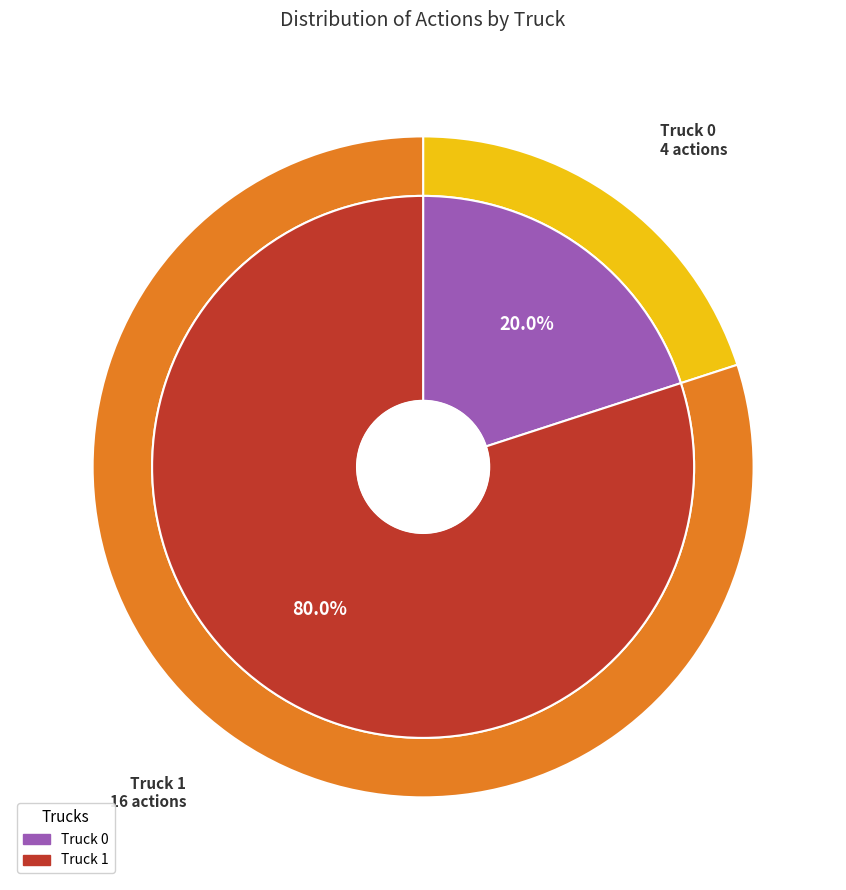

To the nearest percent, what percentage of the pie is Truck 0?

20%